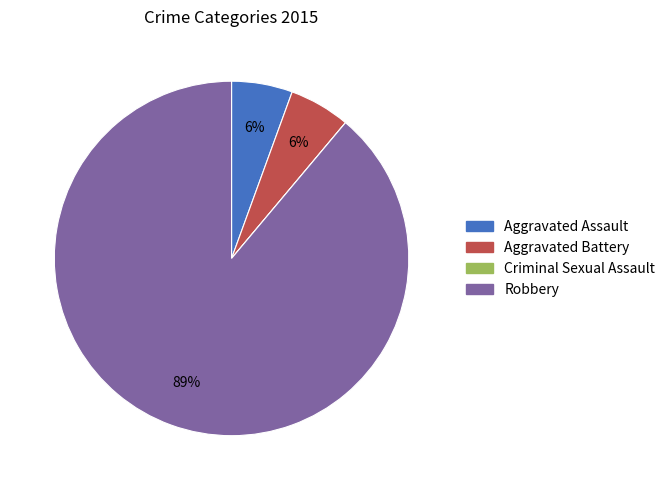

True or false: Aggravated Assault accounts for 6% of the total.

True